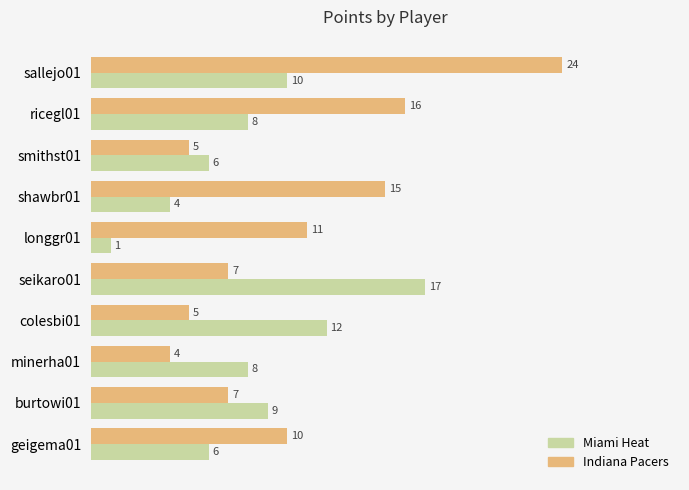

The Miami Heat series shows 17 at sallejo01. True or false?

False